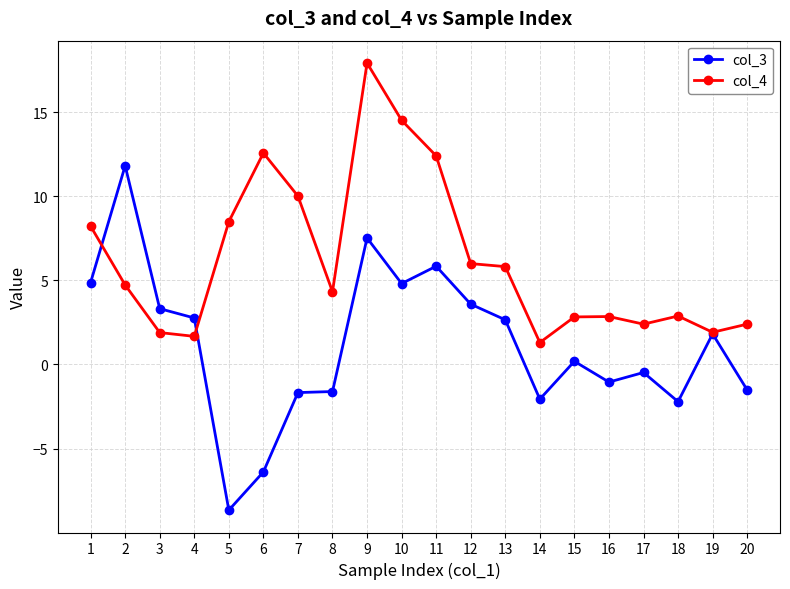

How many lines are shown in the chart?

2